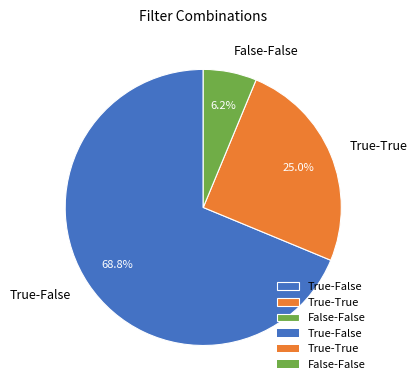

Which slice is the largest?

True-False